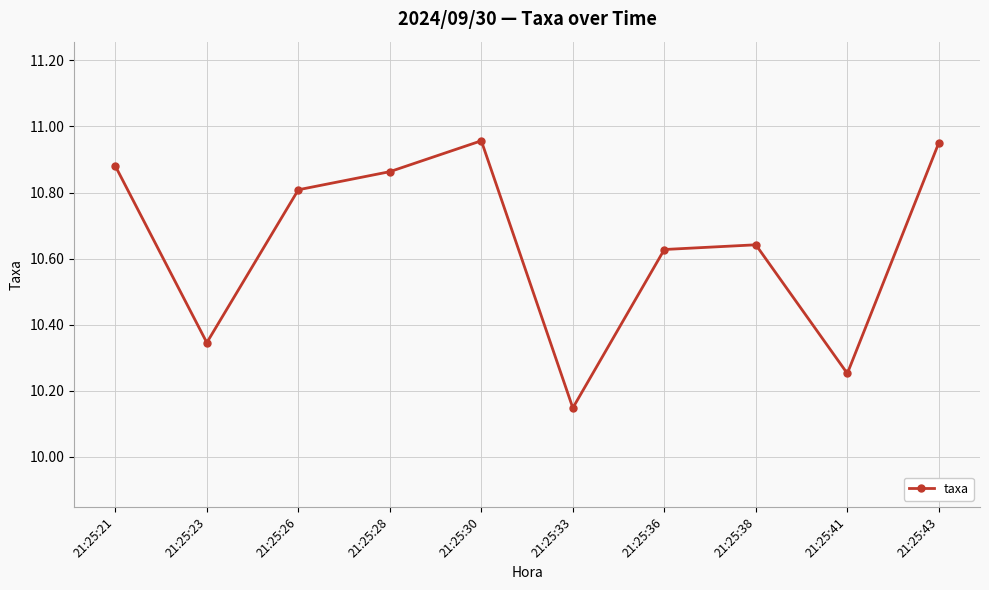

At which label is the value closest to 10?

21:25:33